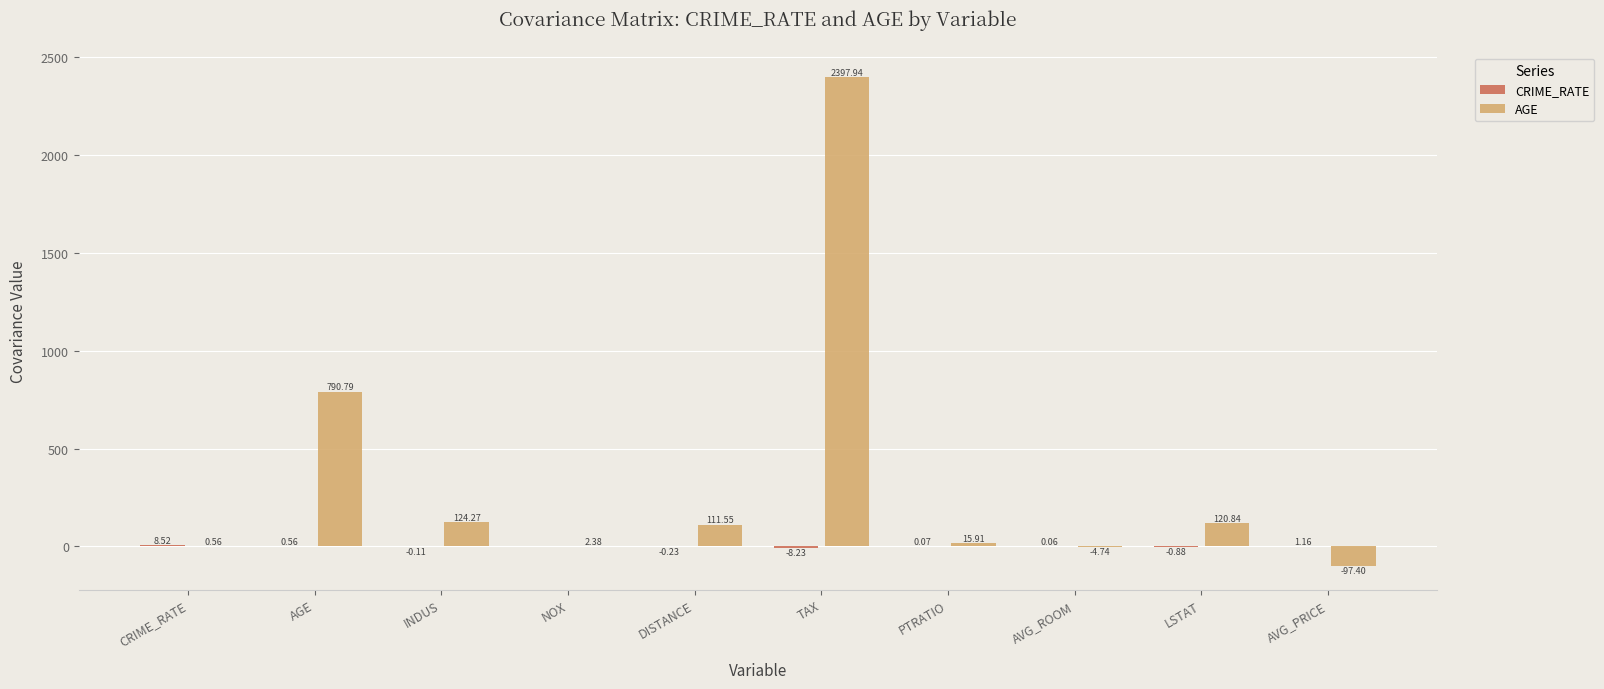

At which category is the sum across all series the highest?

TAX